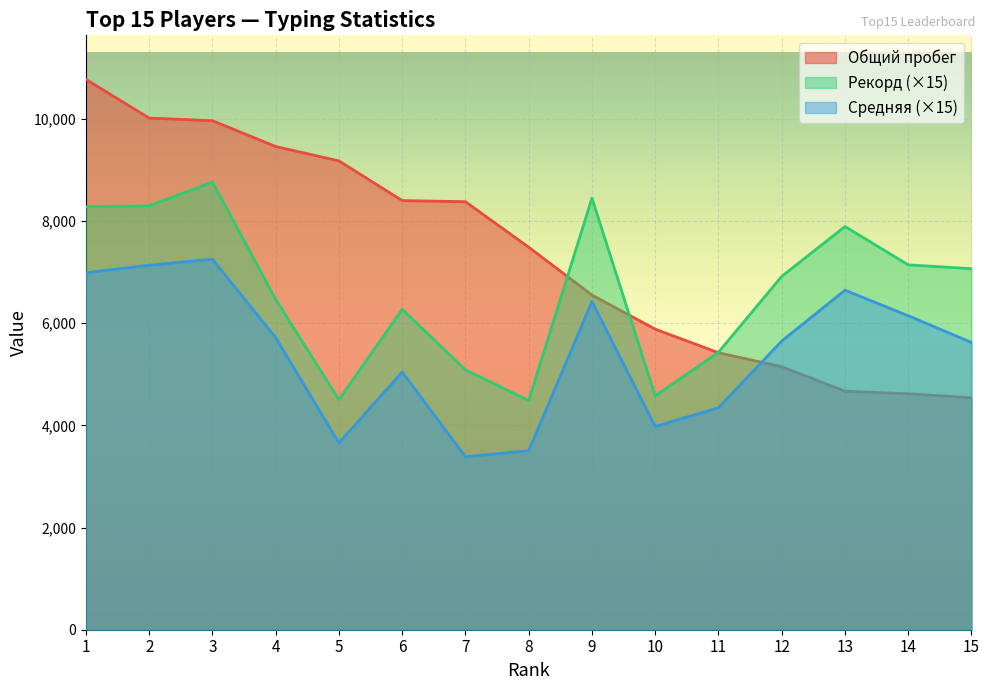

Which series has the widest spread of values?

Общий пробег